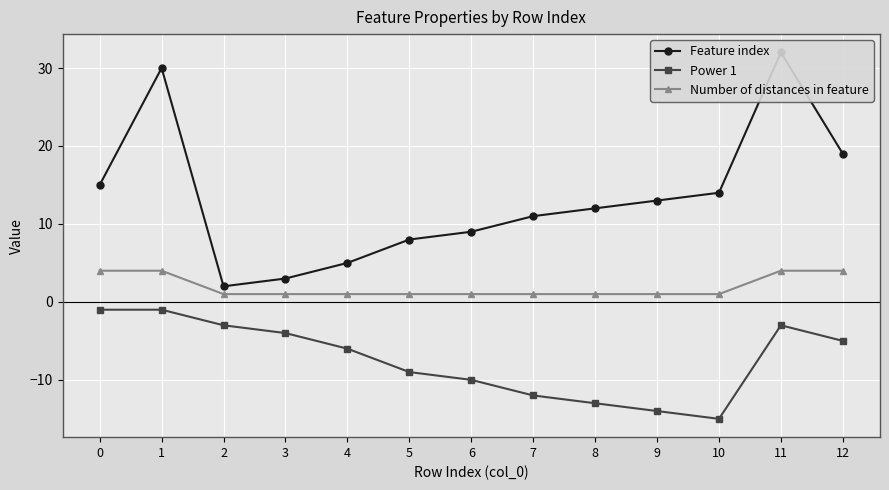

Rank the series by their average value, from lowest to highest.

Power 1, Number of distances in feature, Feature index